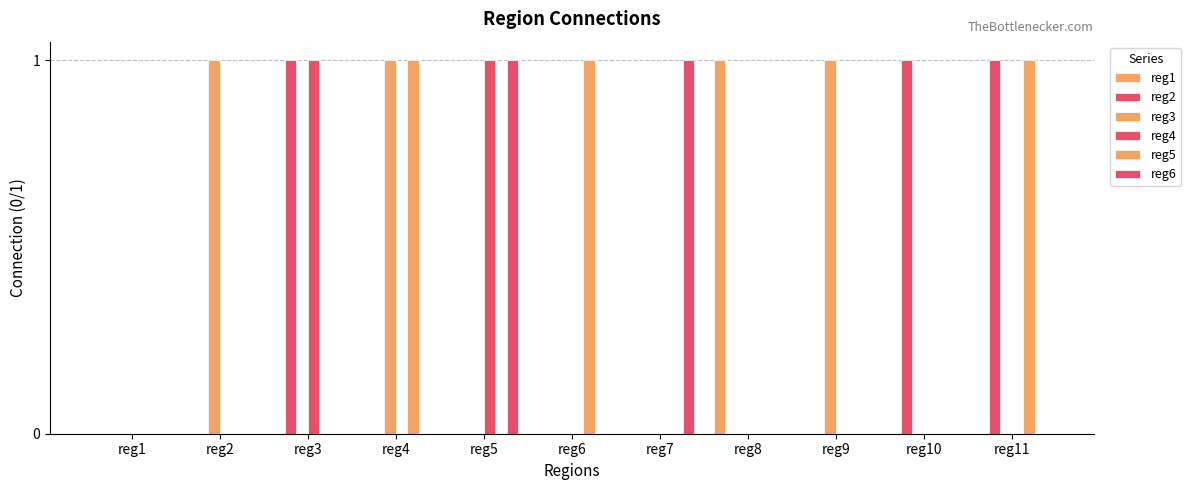

Rank the series at reg6 from highest to lowest value.

reg5, reg1, reg2, reg3, reg4, reg6